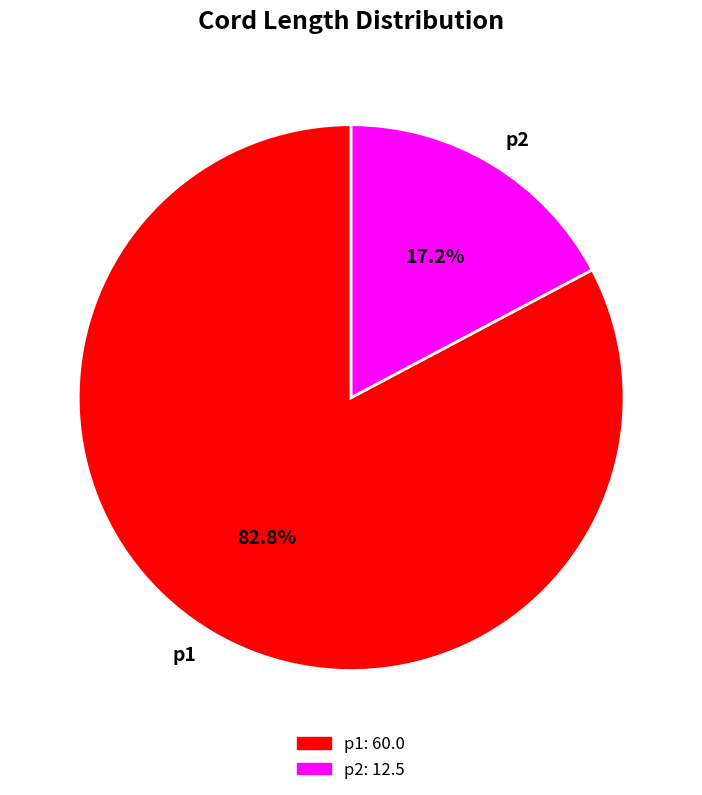

The p2 slice represents 5% of the pie. True or false?

False